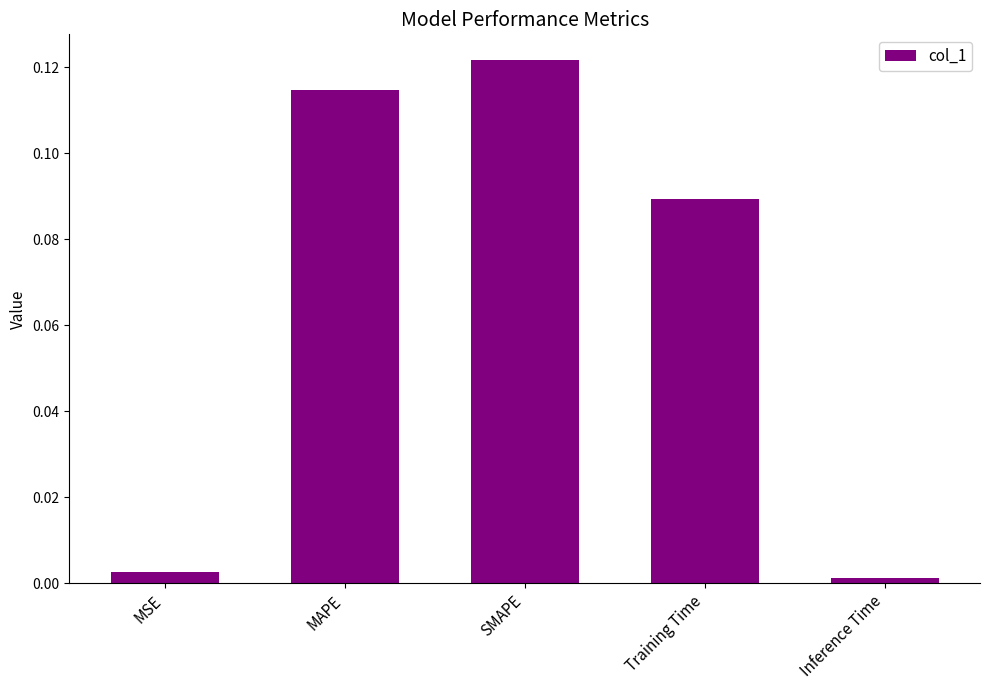

What is the change in value from MAPE to Inference Time?

-0.1